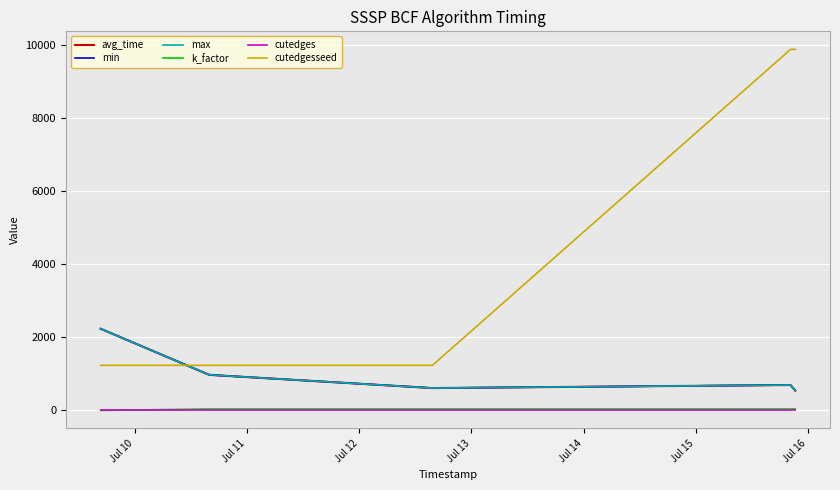

Does the chart display data point markers on the line(s)?

No